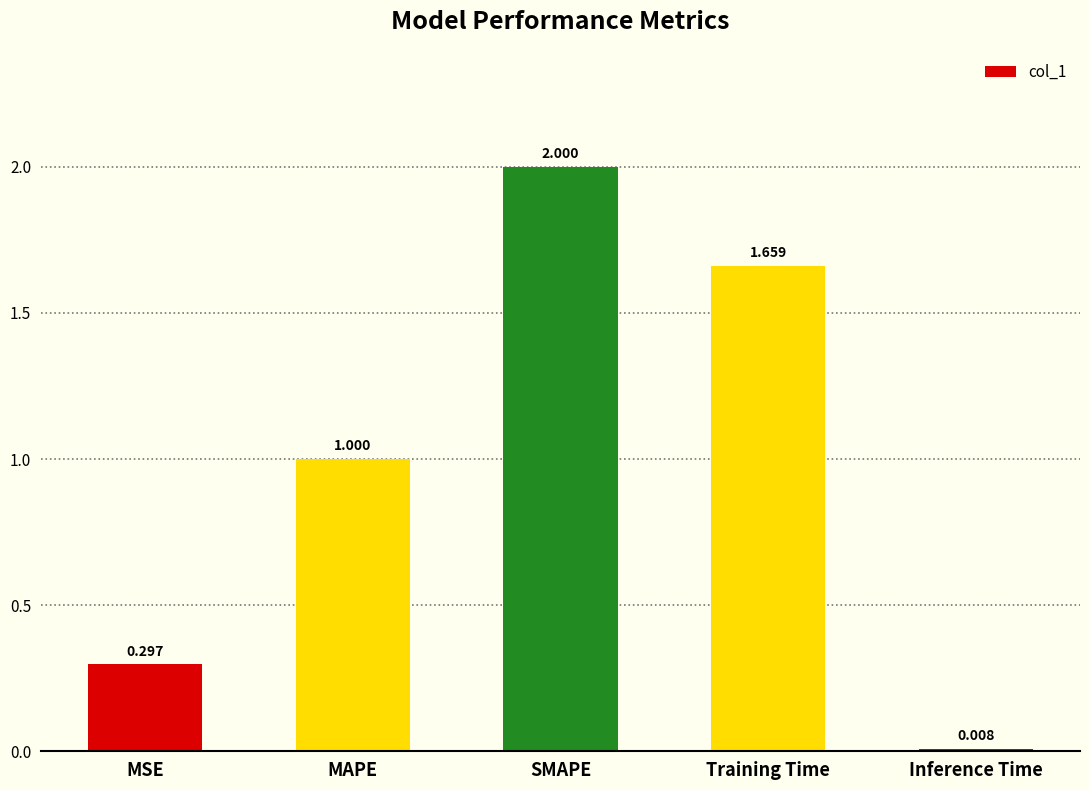

List the labels in order of value, smallest first.

Inference Time, MSE, MAPE, Training Time, SMAPE